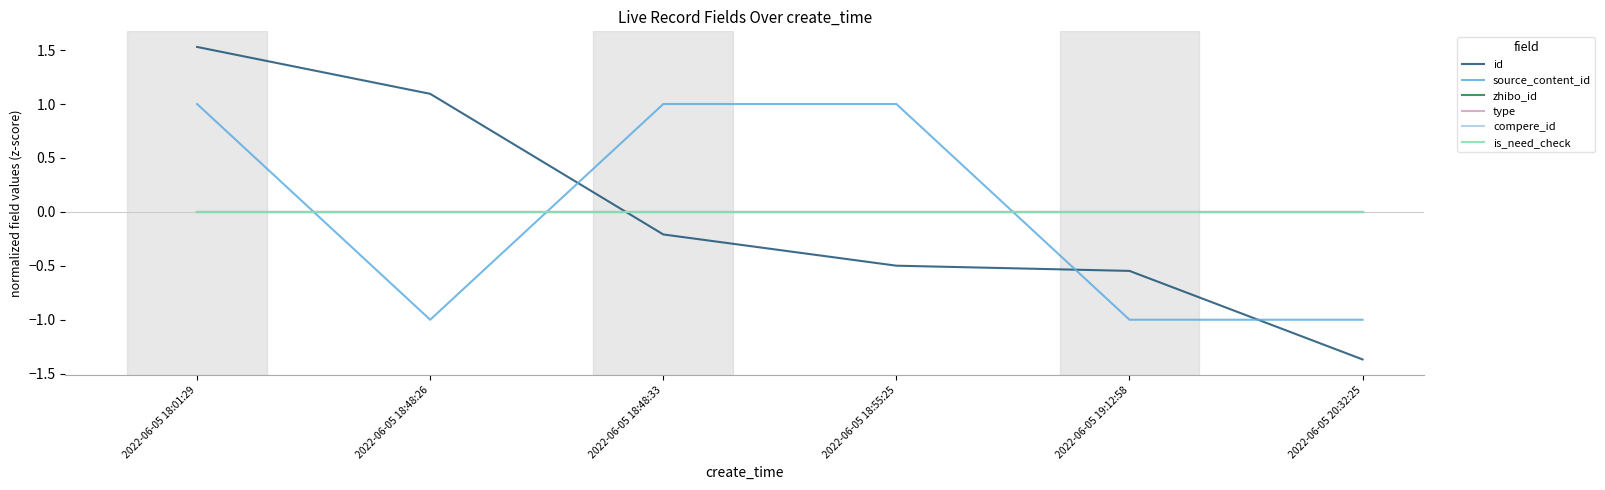

Is this an area chart (filled region under the line)?

No